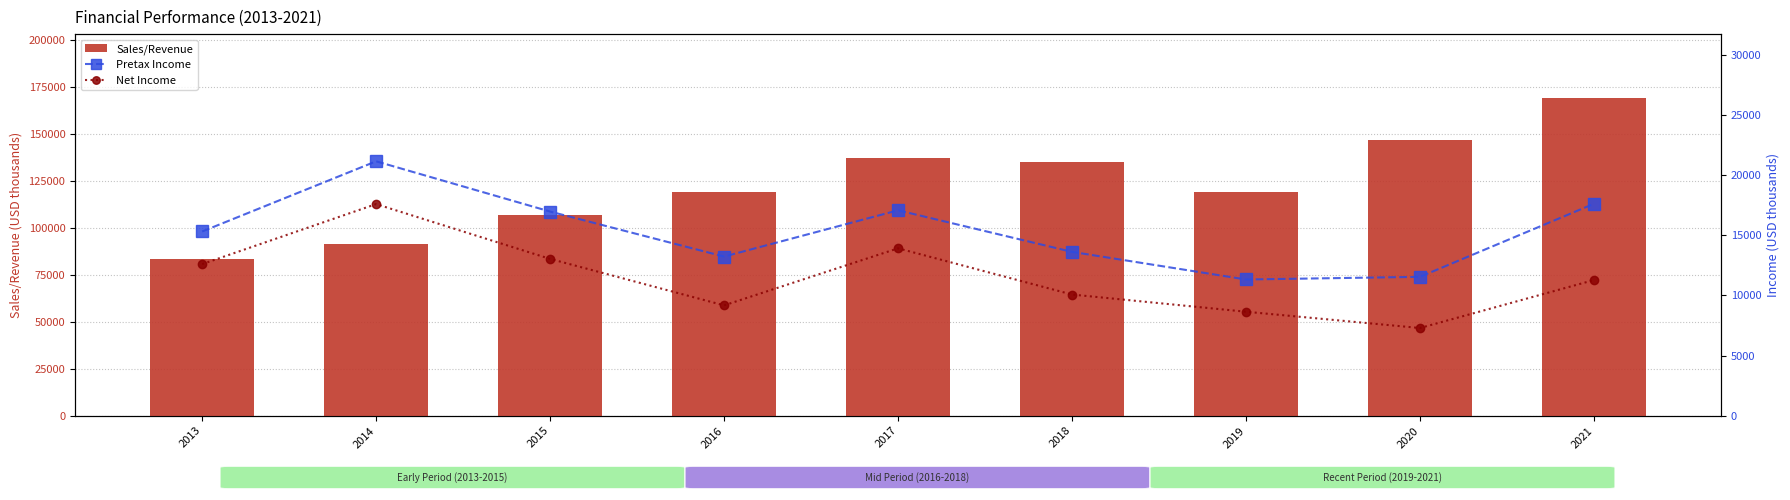

Is the value of Pretax Income at 2019 greater than the value of Sales/Revenue at 2021?

No